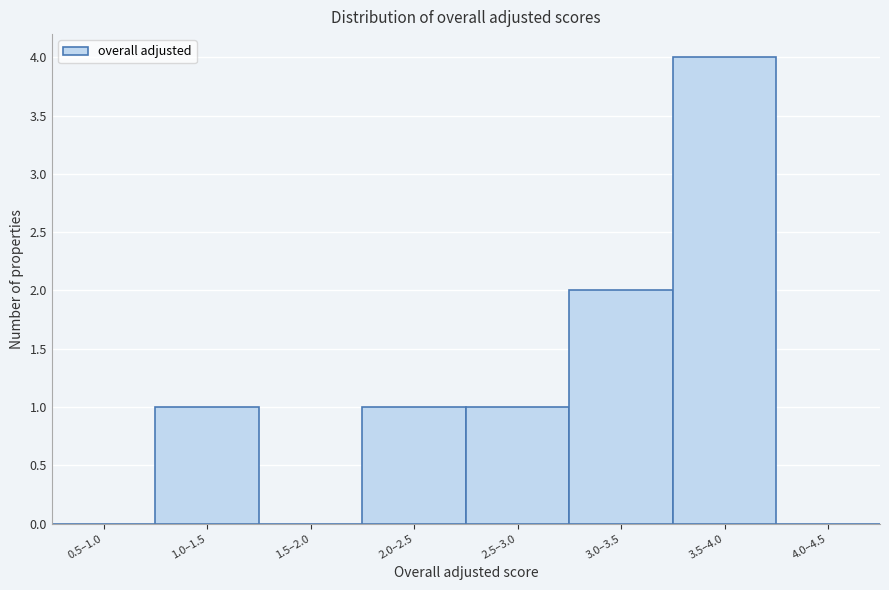

Reading left to right, what are all the values shown in this chart?

0.5–1.0=0	1.0–1.5=1	1.5–2.0=0	2.0–2.5=1	2.5–3.0=1	3.0–3.5=2	3.5–4.0=4	4.0–4.5=0